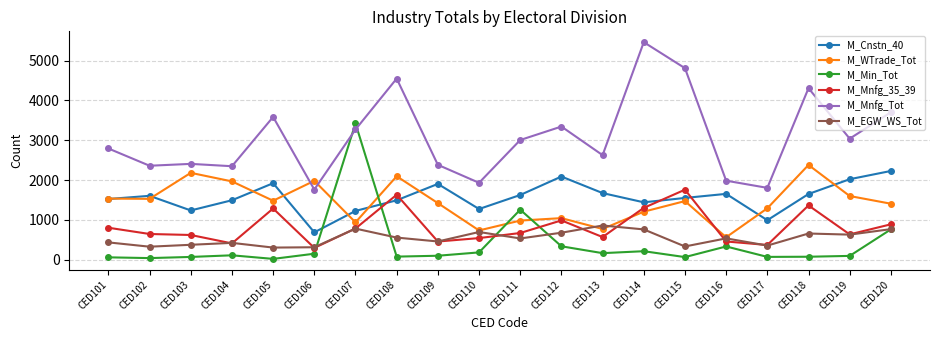

At how many categories does at least one series exceed 1339?

20